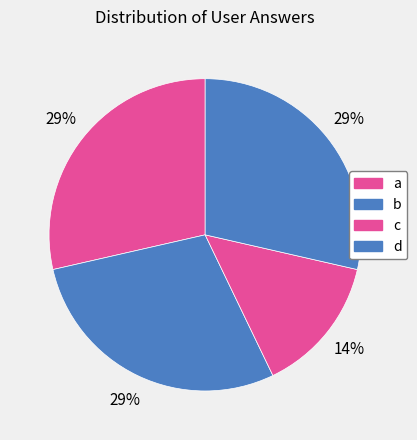

How many slices are in this pie chart?

4